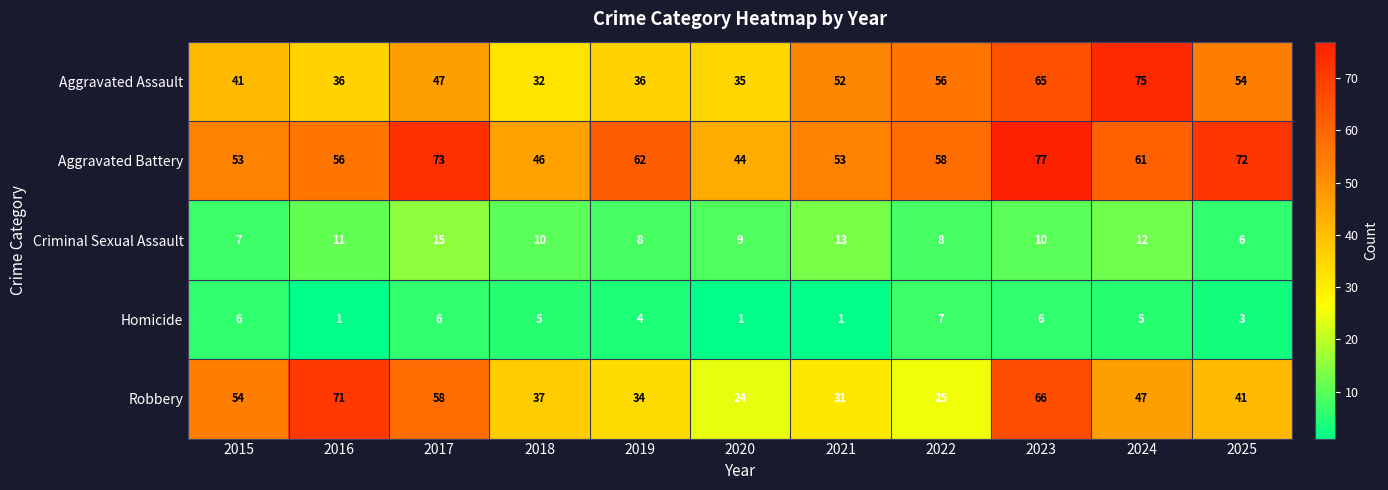

Count the number of data series in this chart.

5